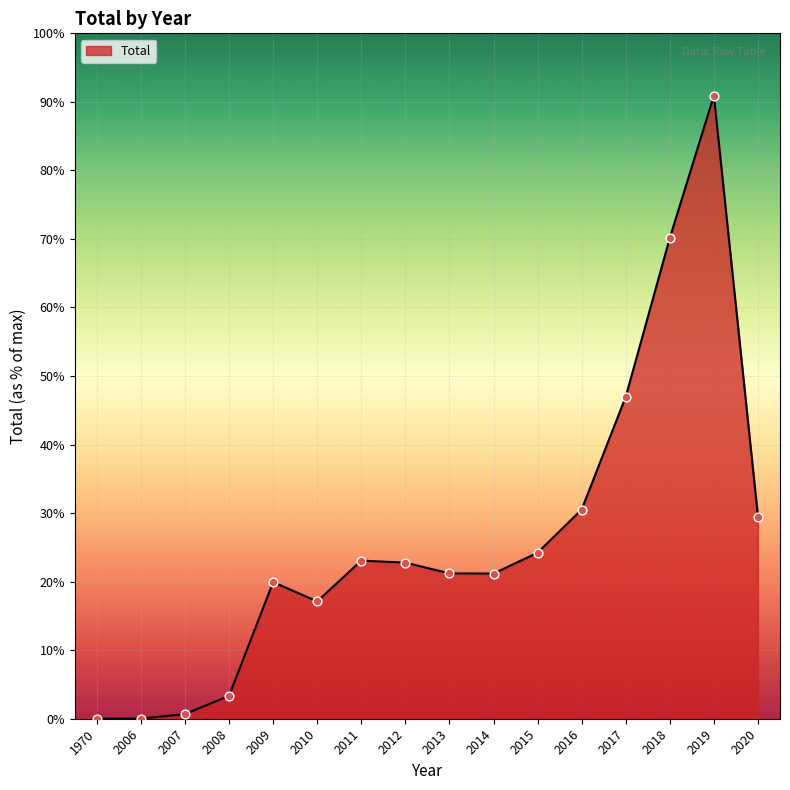

What is the change in value from 2009 to 2015?

+2811